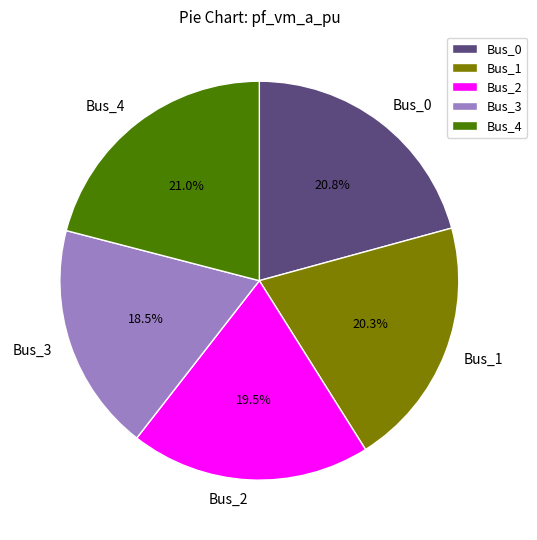

How many segments does this pie chart have?

5